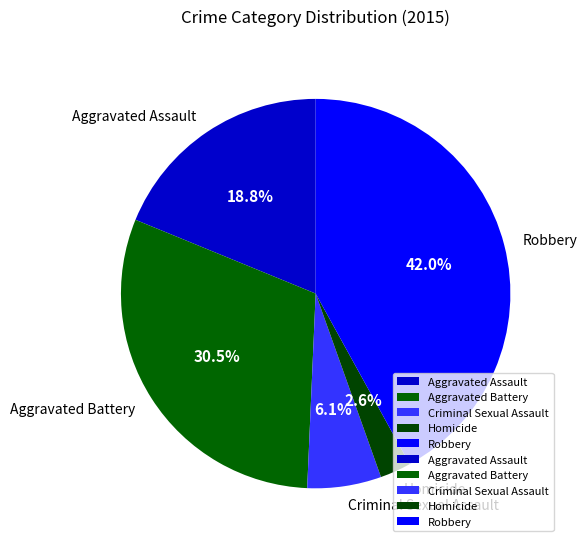

Which slice is the largest?

Robbery